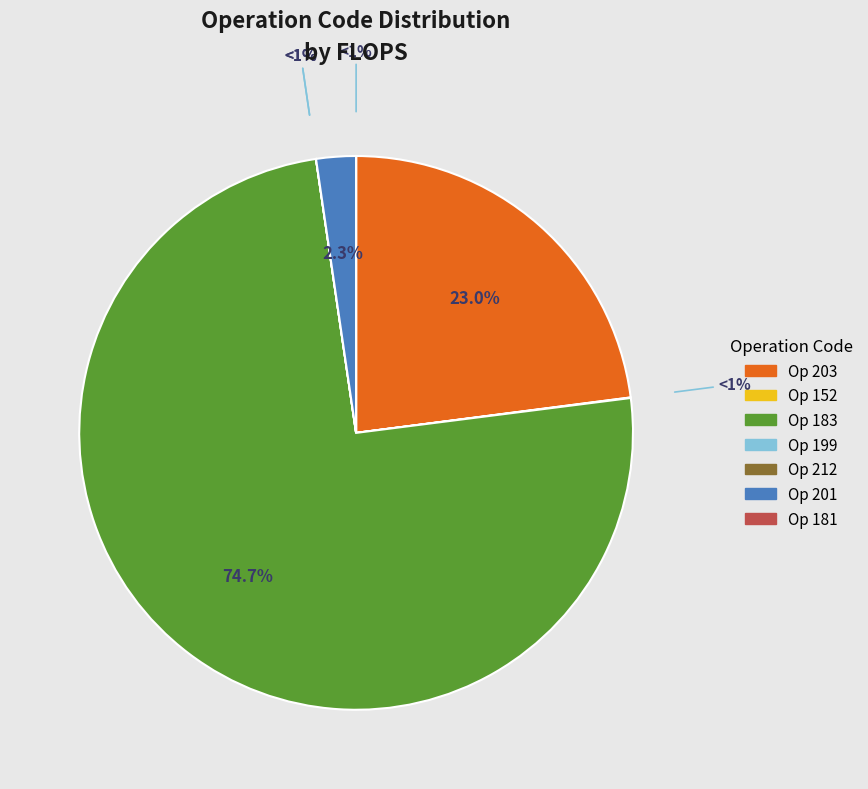

The 183 slice represents 63% of the pie. True or false?

False